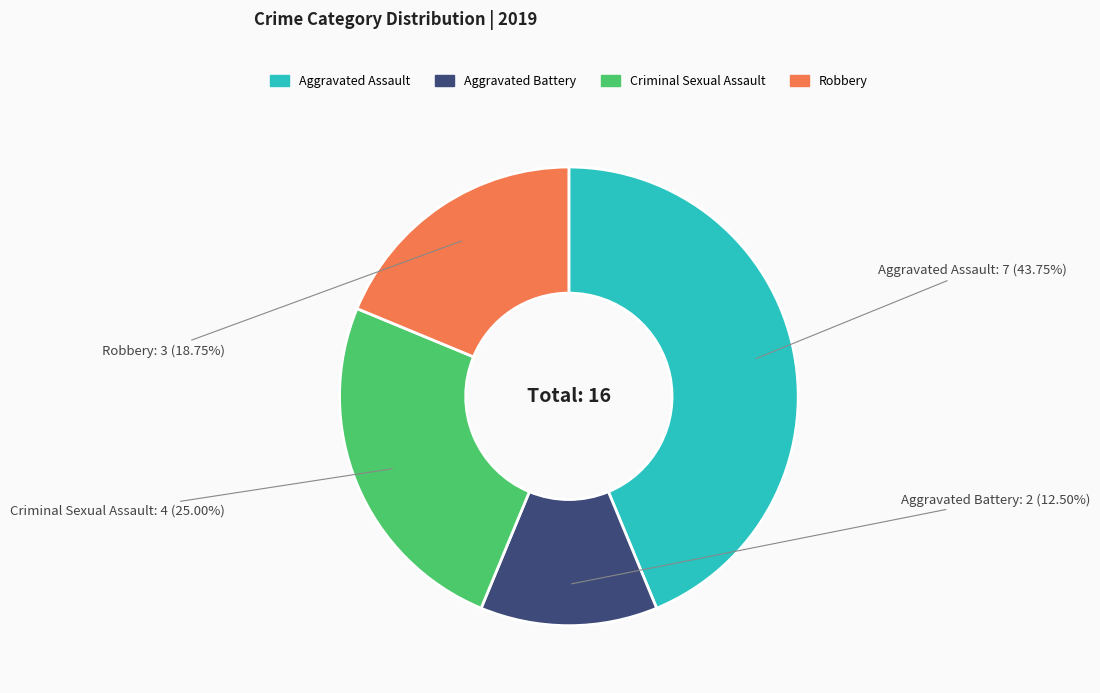

Approximately how many times larger is the value at Robbery compared to Aggravated Battery?

1.5